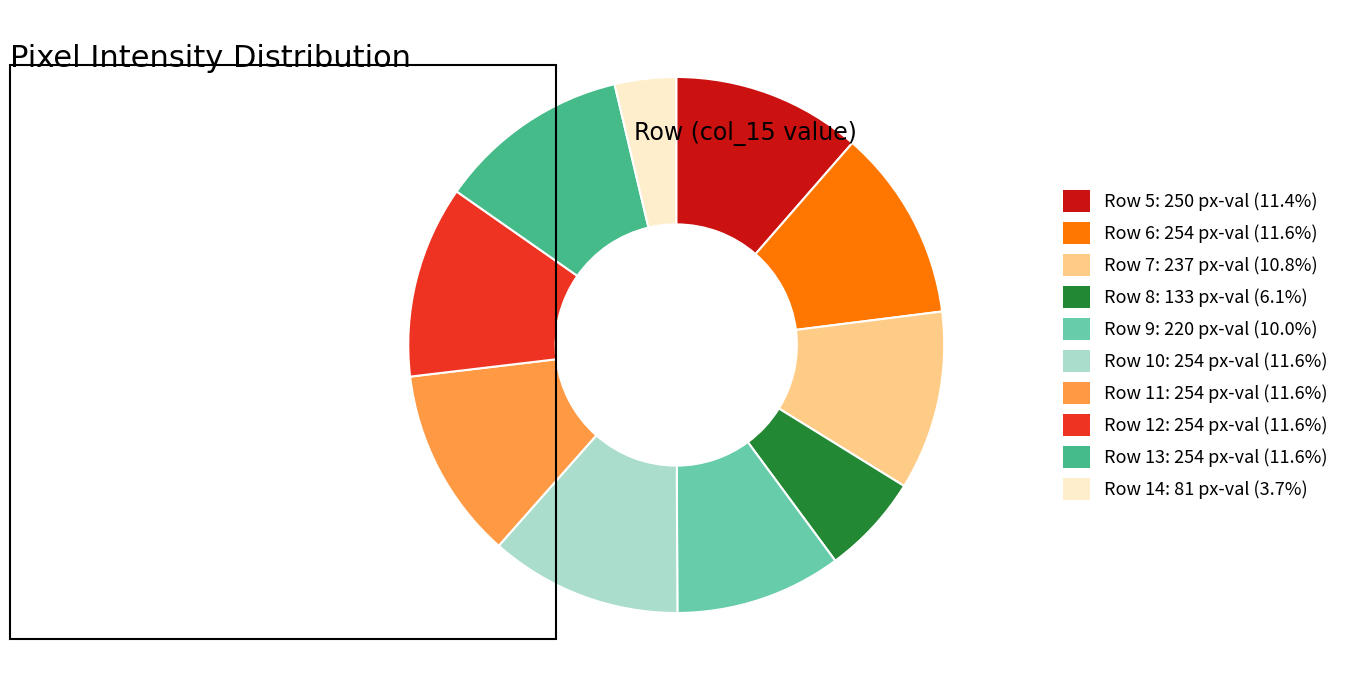

Is there a majority slice in this chart?

No